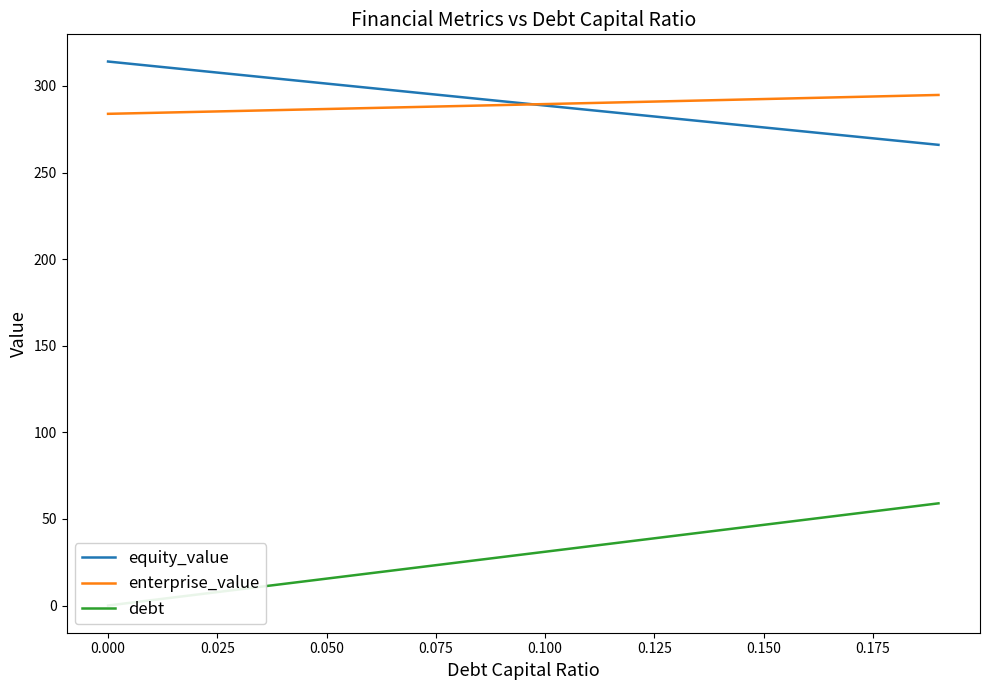

What is the maximum value shown in the chart?

314.1